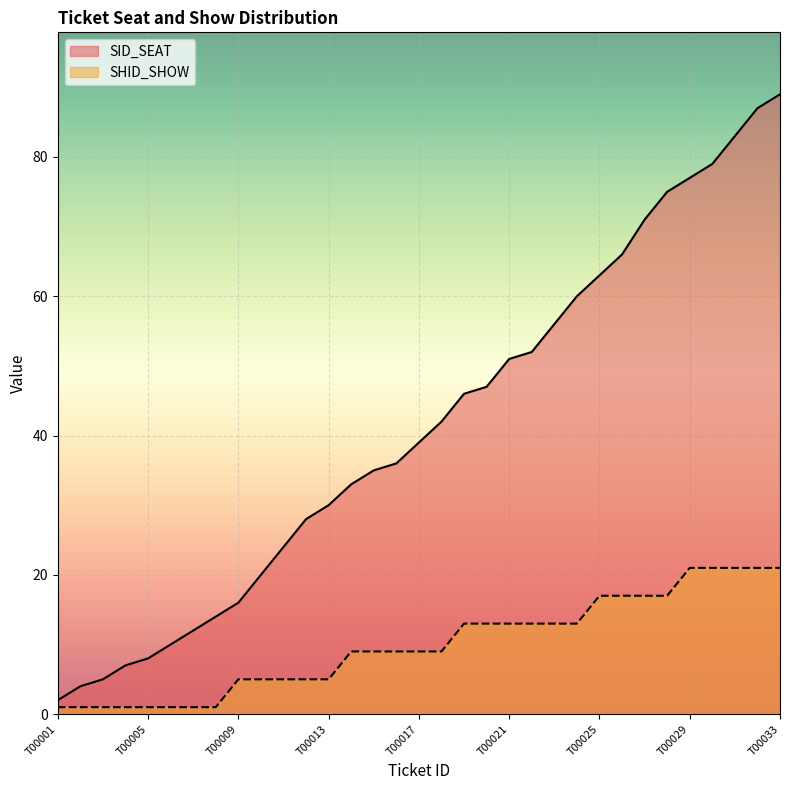

How many data points in SID_SEAT are above 39?

16